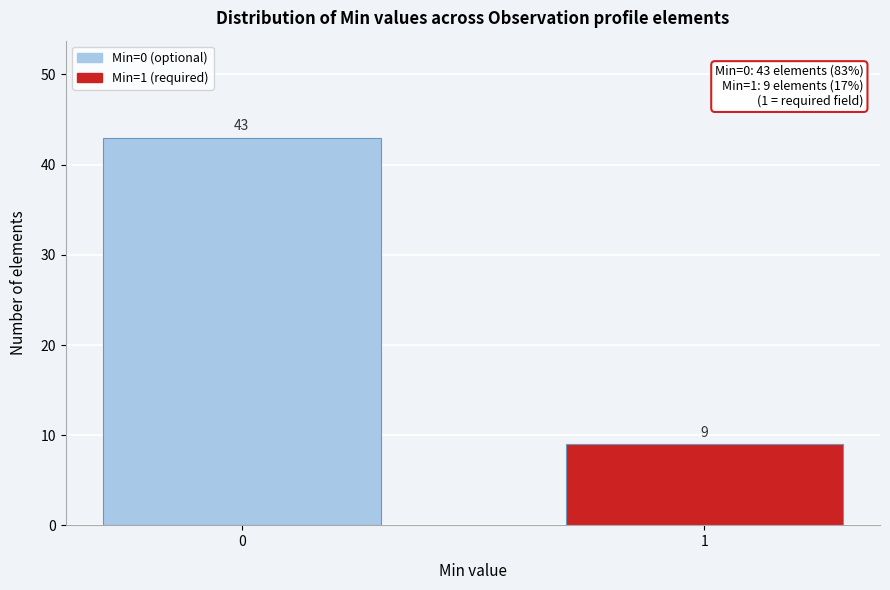

Reading right to left, transcribe all the data shown in this chart.

9	43